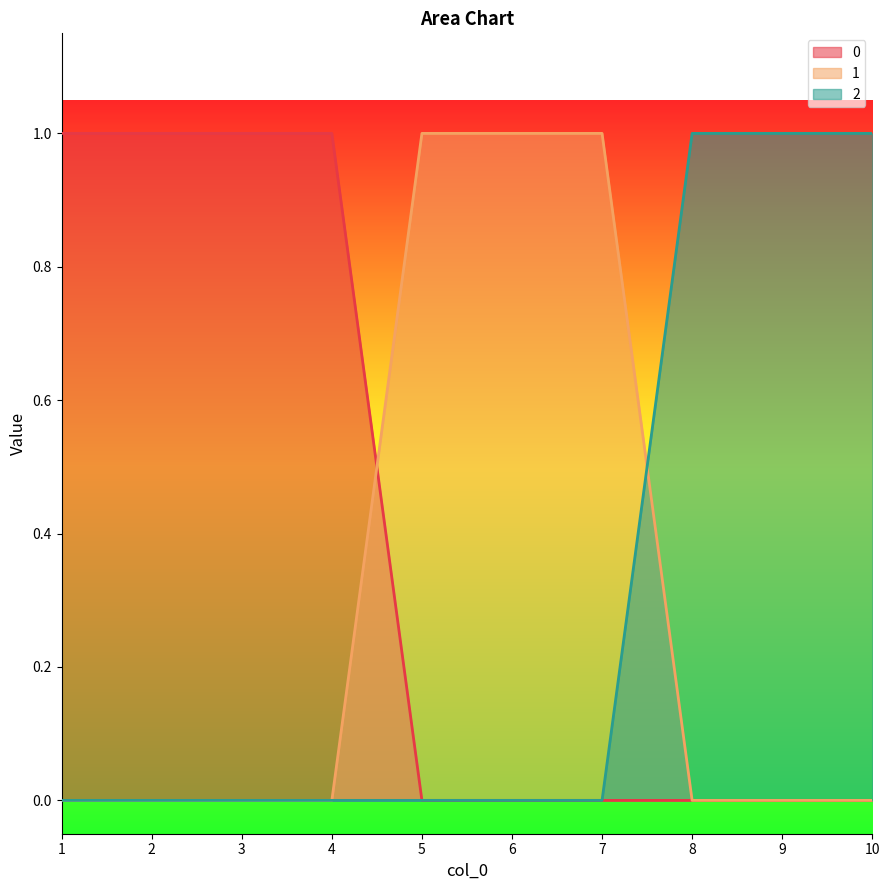

Reading right to left, extract all data points from this chart.

0: 0	0	0	0	0	0	1	1	1	1
1: 0	0	0	1	1	1	0	0	0	0
2: 1	1	1	0	0	0	0	0	0	0